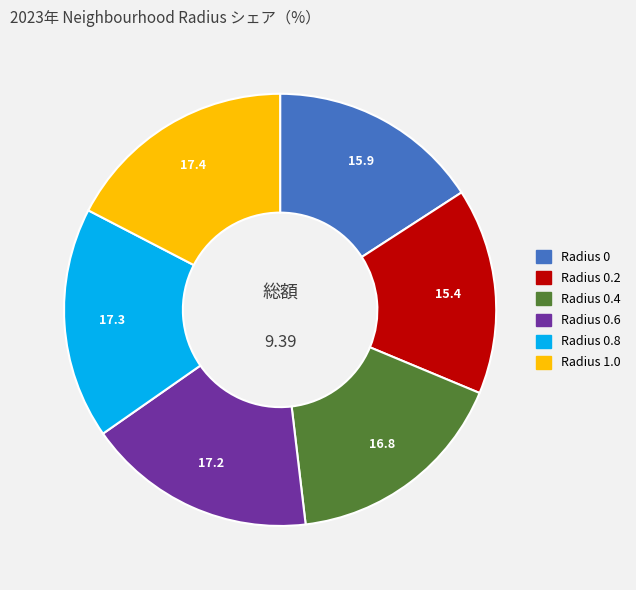

Does any single category account for the majority?

No